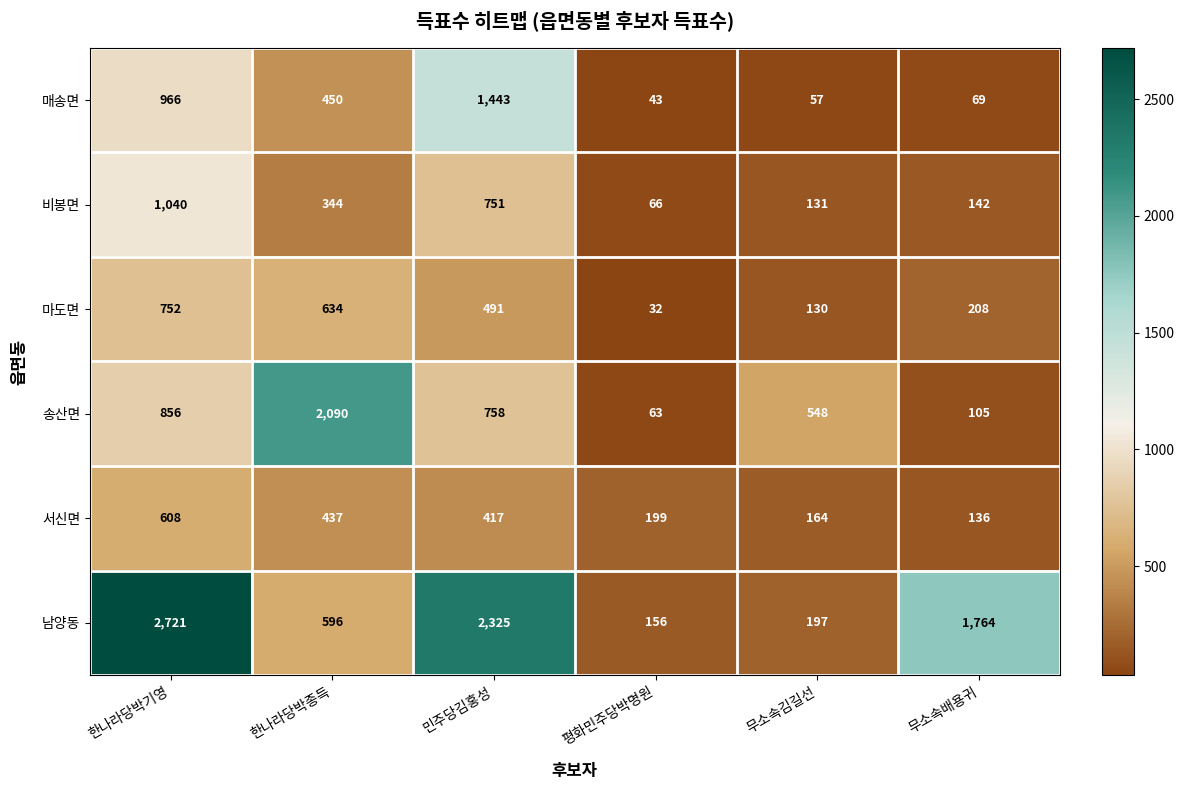

Which category has the highest value in the 매송면 series?

민주당김홍성